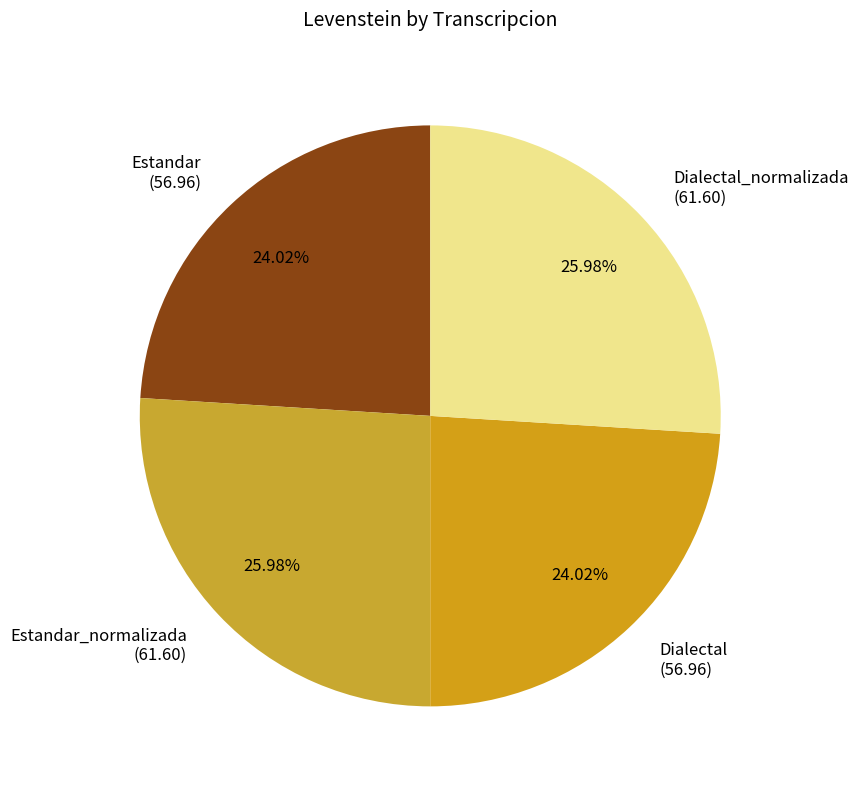

How many slices are in this pie chart?

4